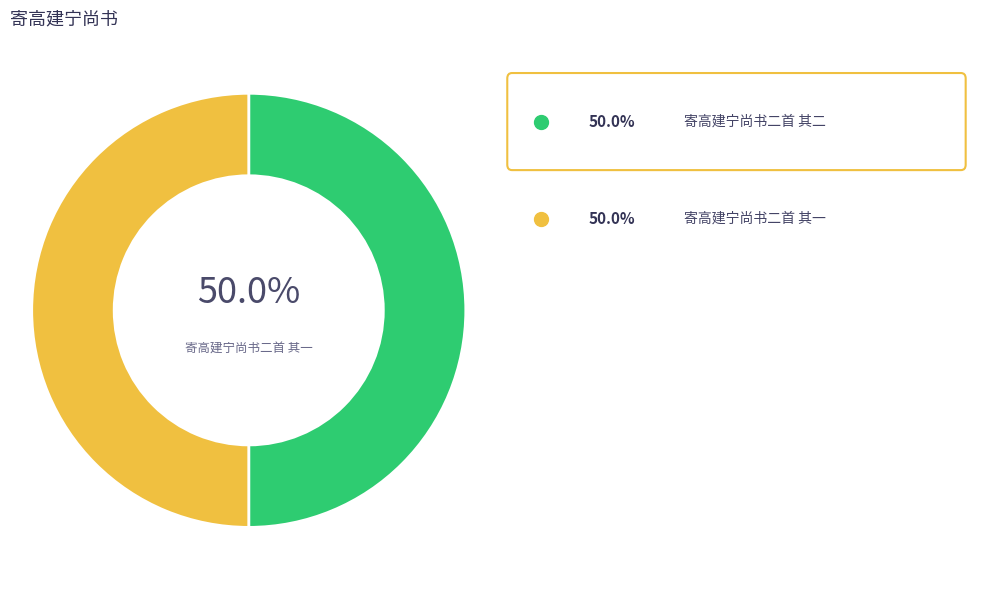

How many slices are in this pie chart?

2